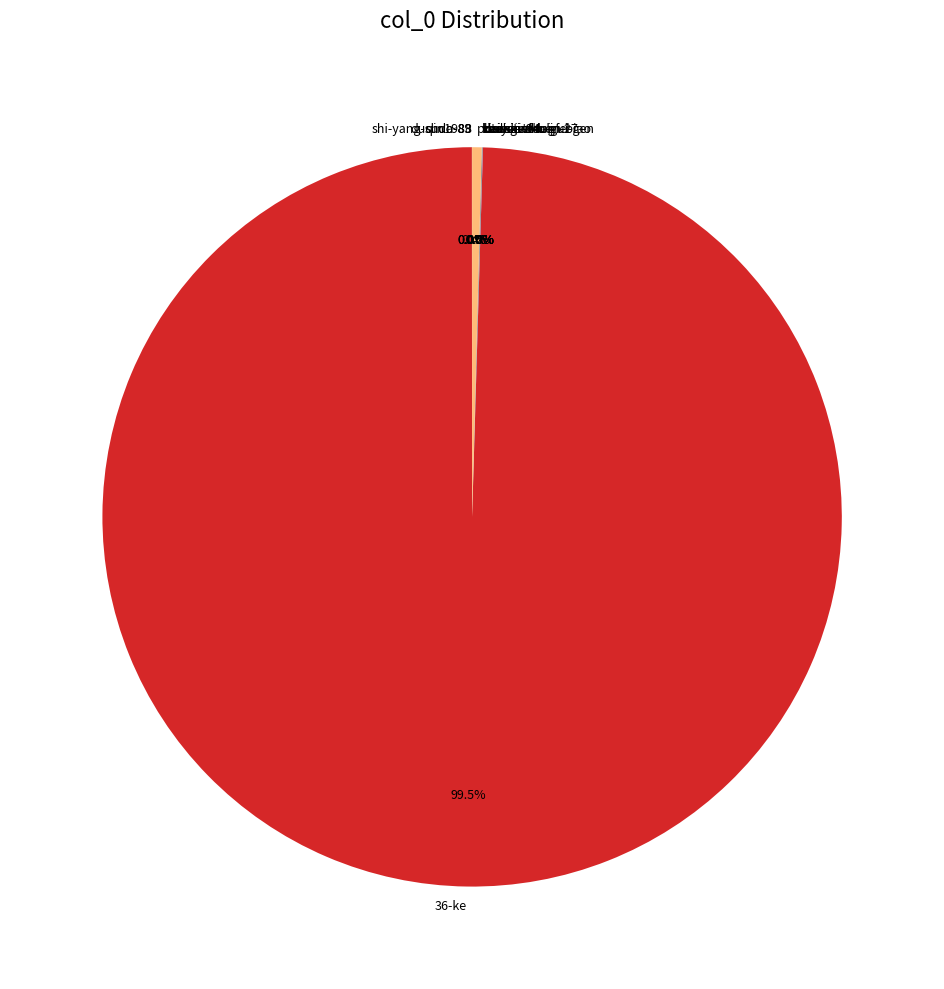

Is there a majority slice in this chart?

Yes